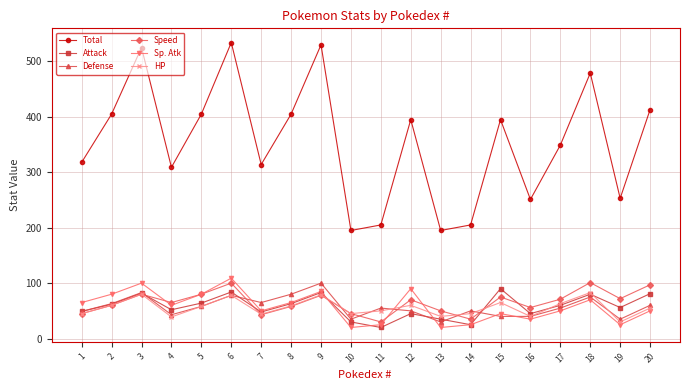

The value of Speed at 5 is 80. True or false?

True